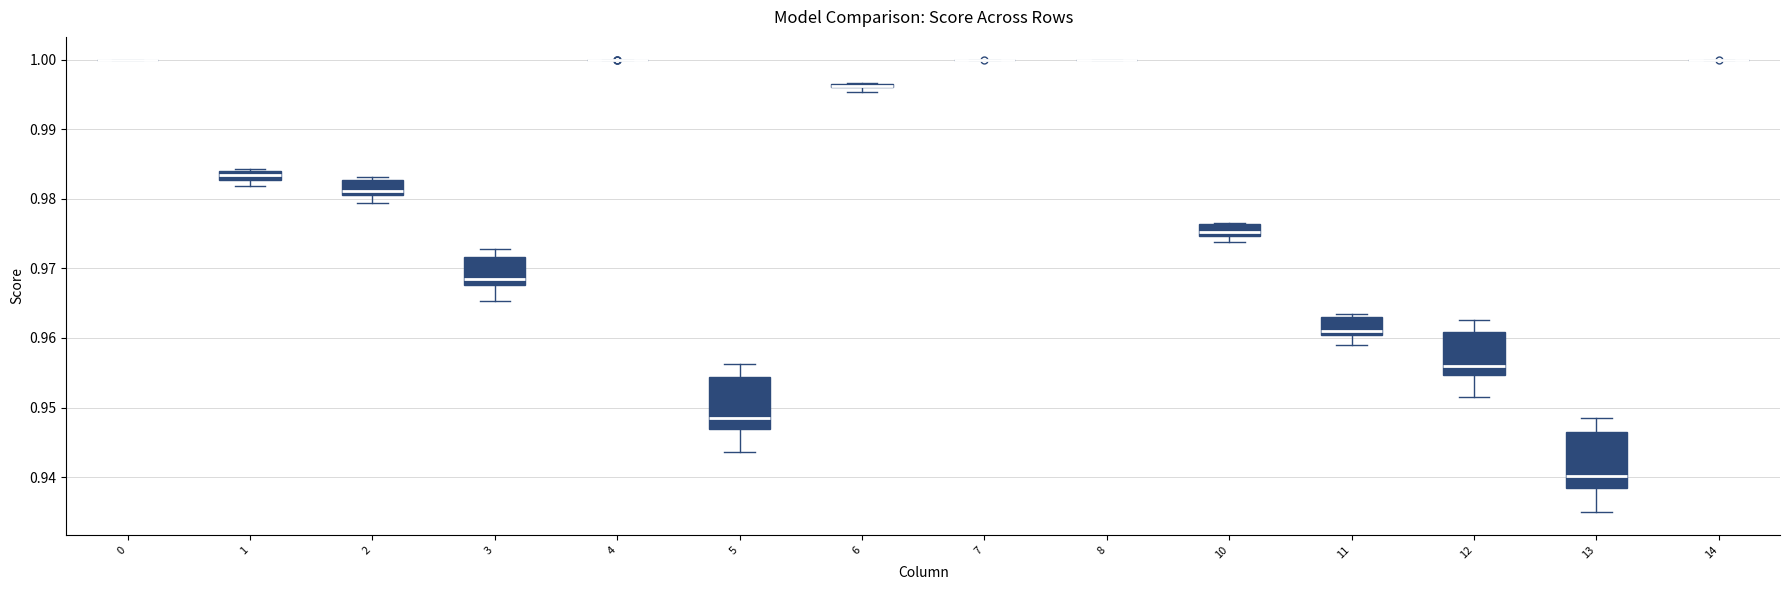

Where does the lower whisker of the box at x = 12 end on the y-axis? The values are not printed on the chart, so give them approximately, as read against the axis.

0.951